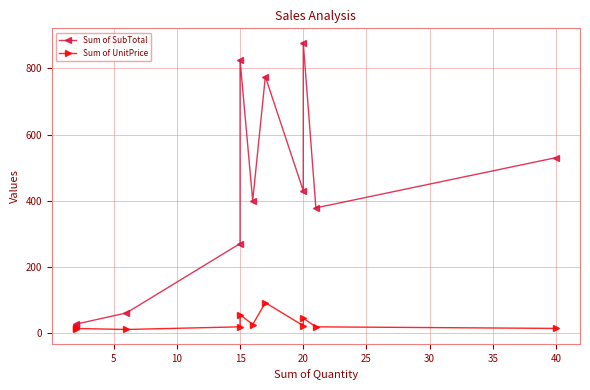

Reading left to right, extract all data points from this chart.

Sum of SubTotal: 24.0	26.0	60.0	270.0	825.0	400.0	775.2	430.0	878.0	378.0	530.0
Sum of UnitPrice: 12.0	13.0	10.0	18.0	55.0	25.0	91.2	21.5	43.9	18.0	13.2